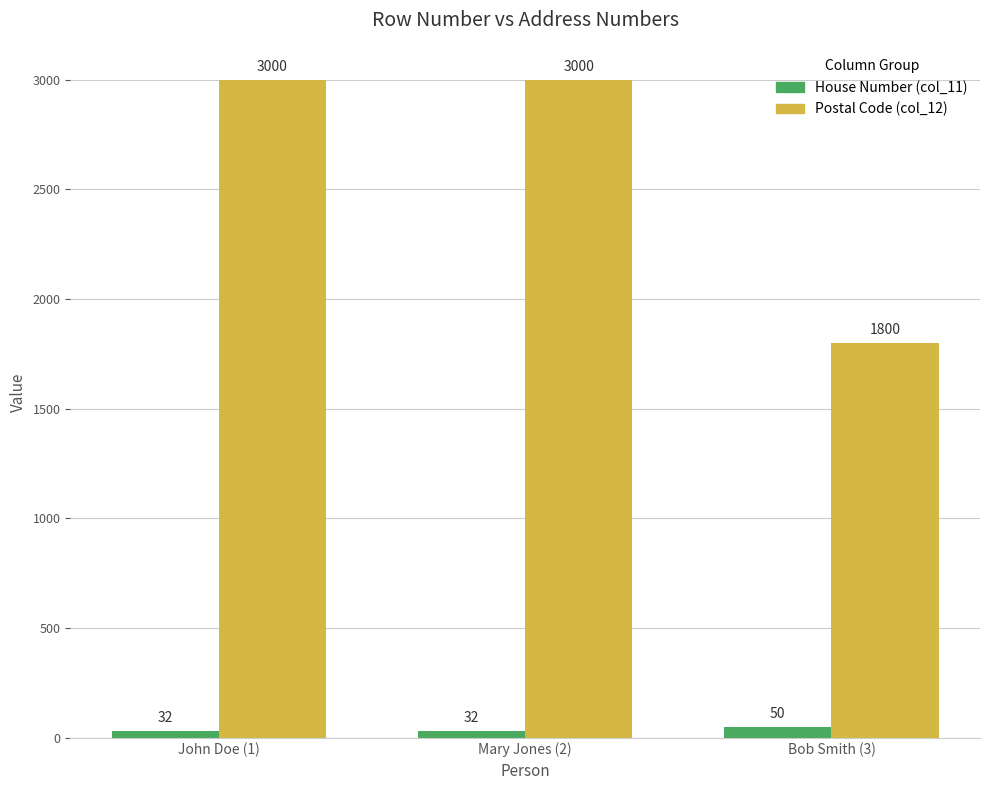

Which series has the largest total across all categories?

Postal Code (col_12)